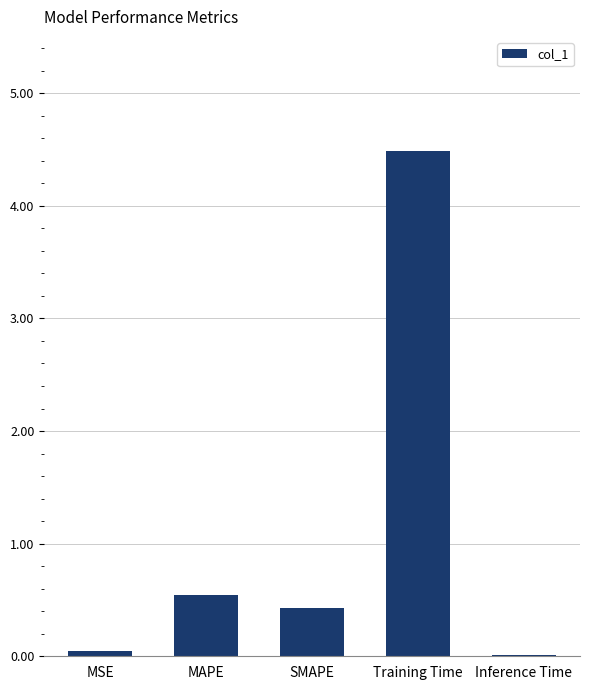

Count the number of data series in this chart.

1